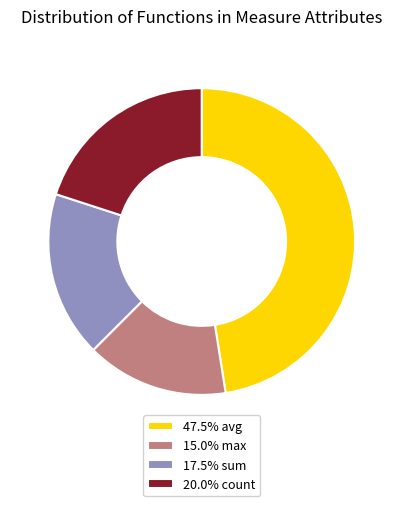

Is 20.0% count the majority of the pie?

No